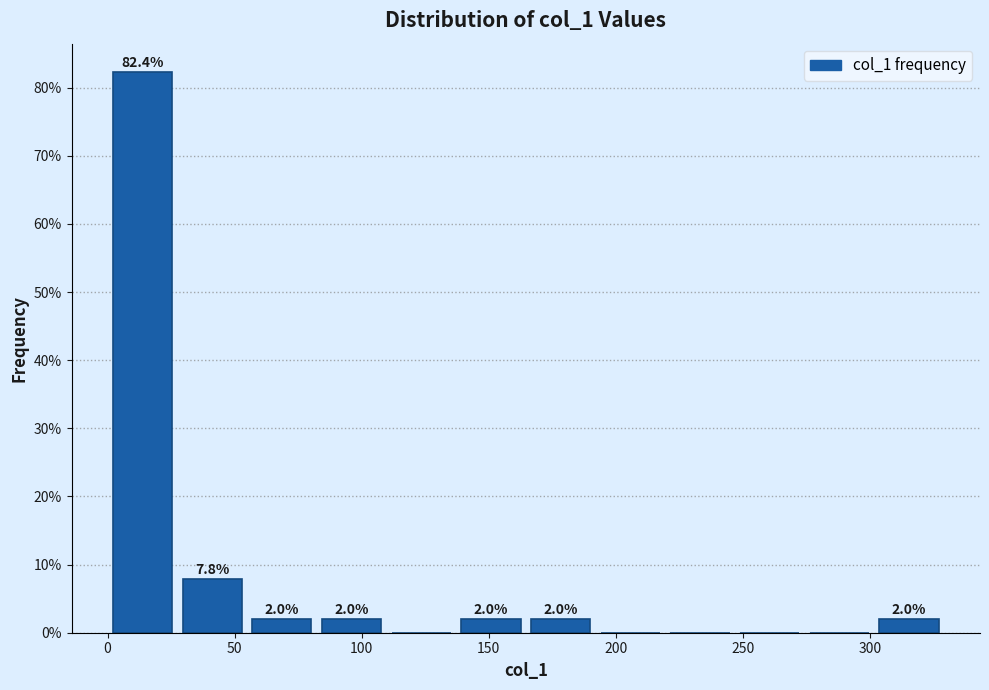

Which range on the x-axis has the tallest bar?

0 to 25